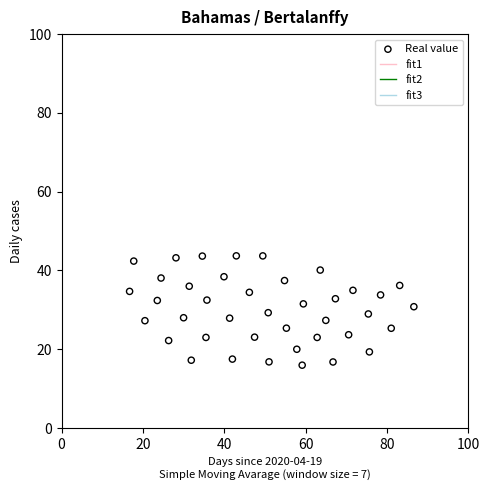

What is the range of X values (max minus min)?

69.9